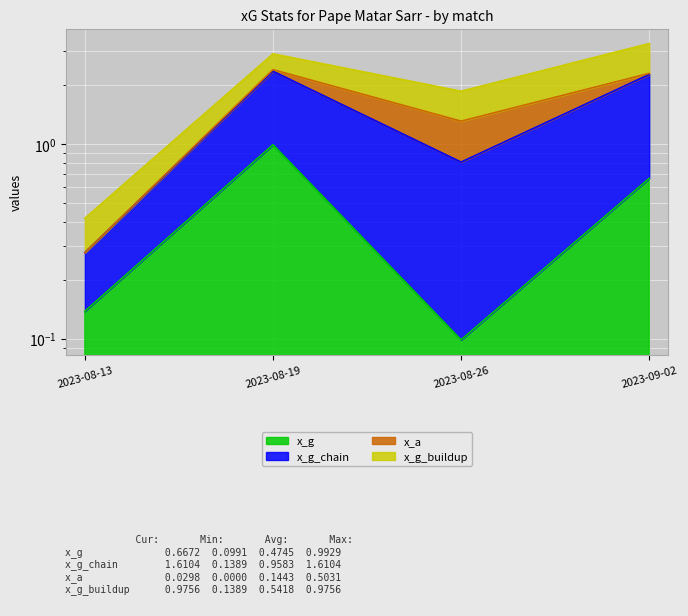

What is the difference between the maximum and second lowest values in the x_g series?

0.9